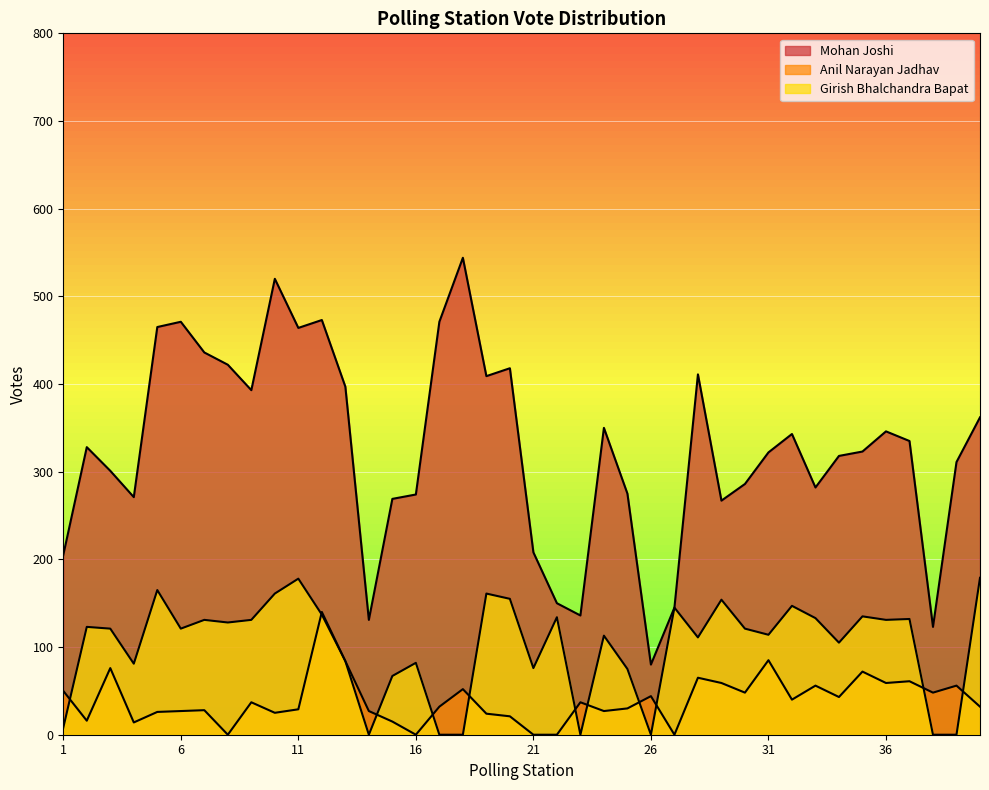

True or false: Girish Bhalchandra Bapat has a value of 98 at 32.

False